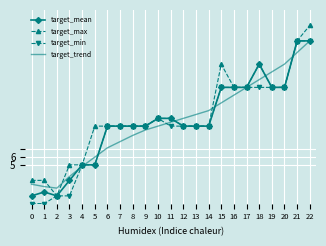

How many target_min values are between 5 and 15?

17